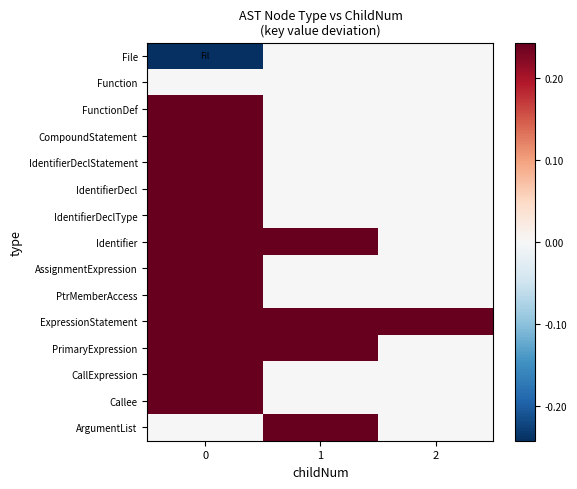

Which series has the largest total across all categories?

ExpressionStatement